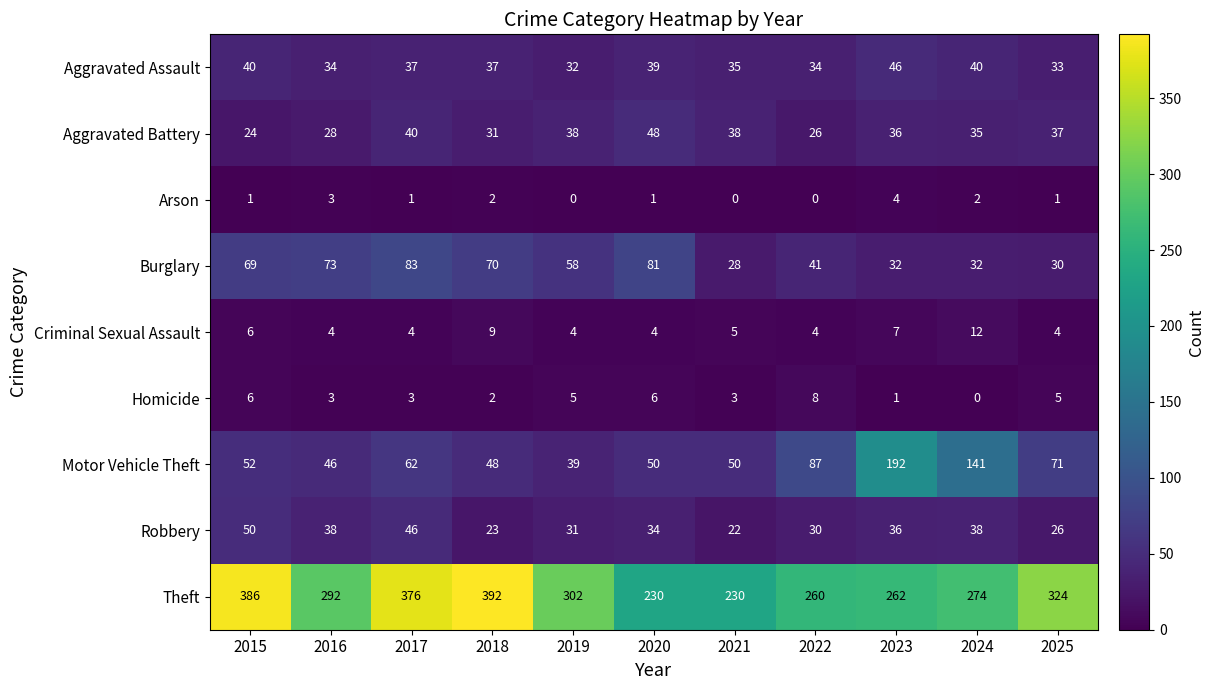

Where is Burglary nearest to the value 55?

2019